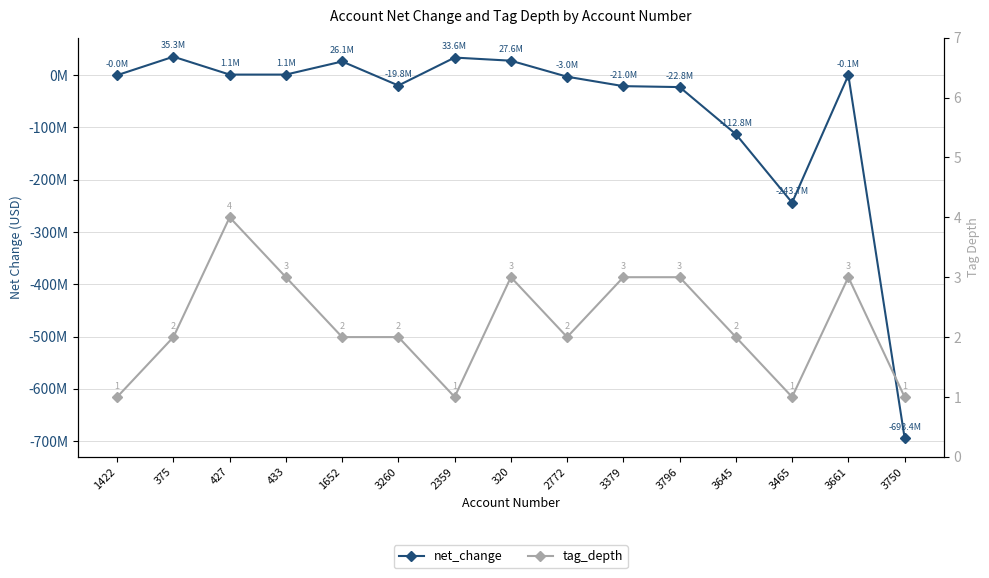

At which category does net_change reach its first local valley?

3260